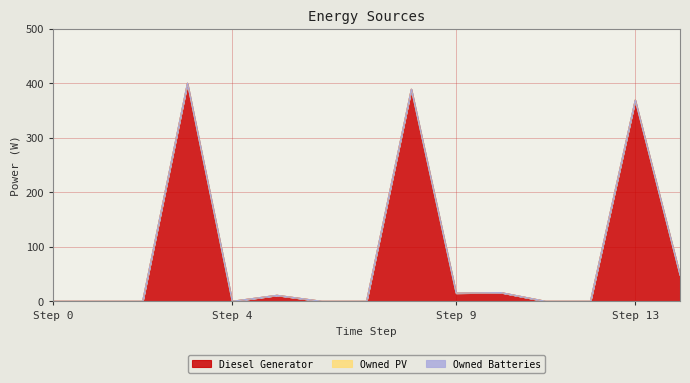

How many series are shown in this chart?

3